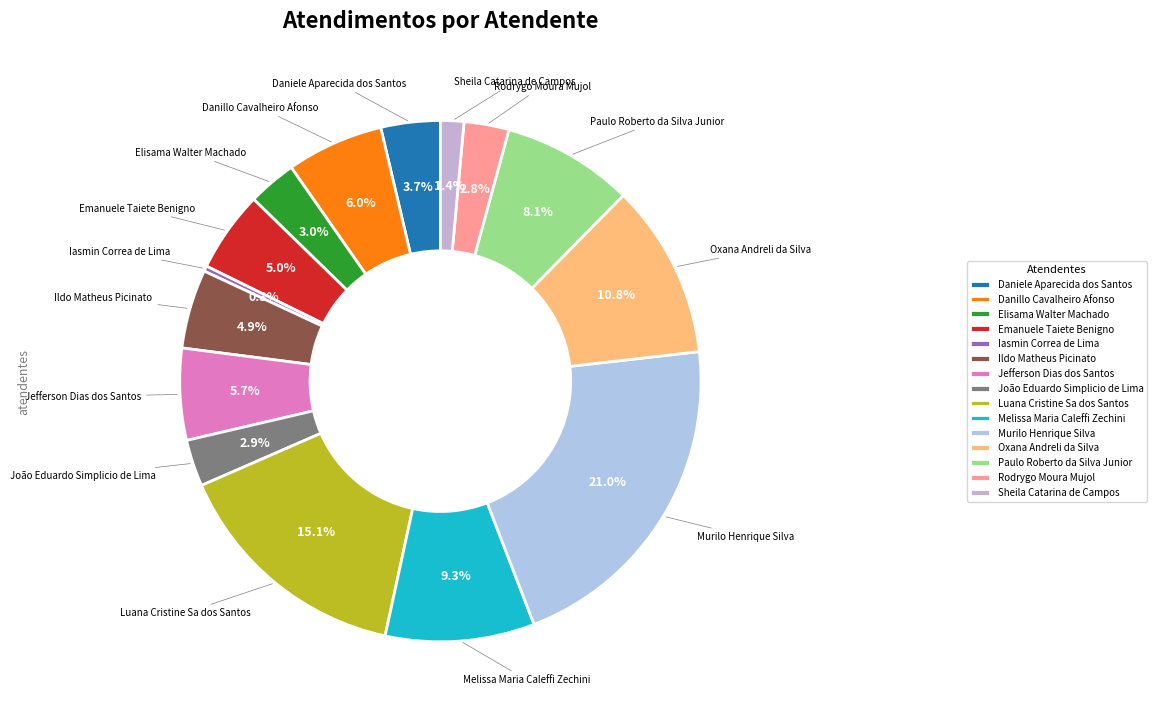

What is the ratio of the value at Oxana Andreli da Silva to the value at Rodrygo Moura Mujol?

3.9